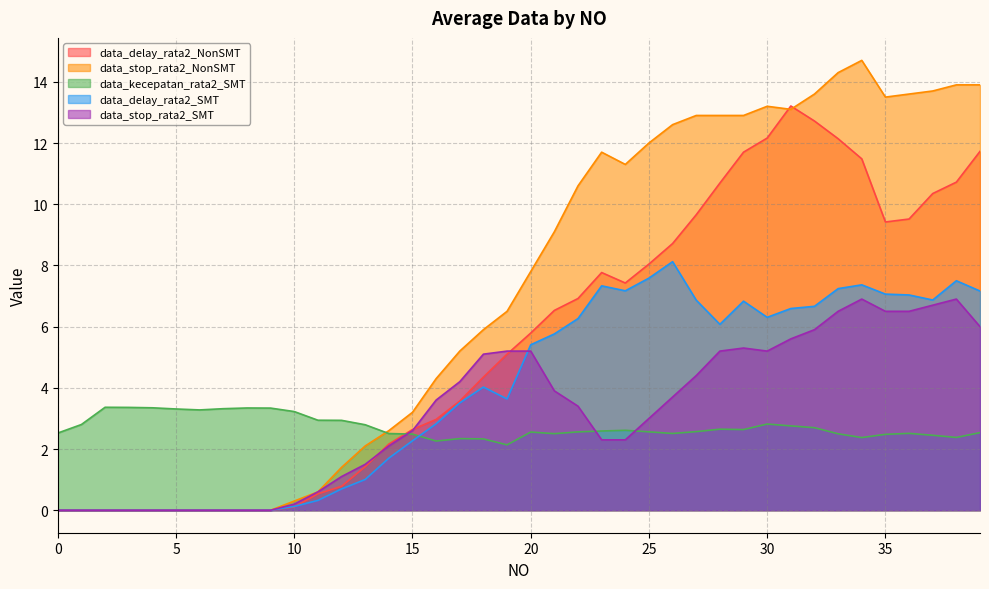

What is the difference between the maximum and minimum values in the data_stop_rata2_NonSMT series?

14.7